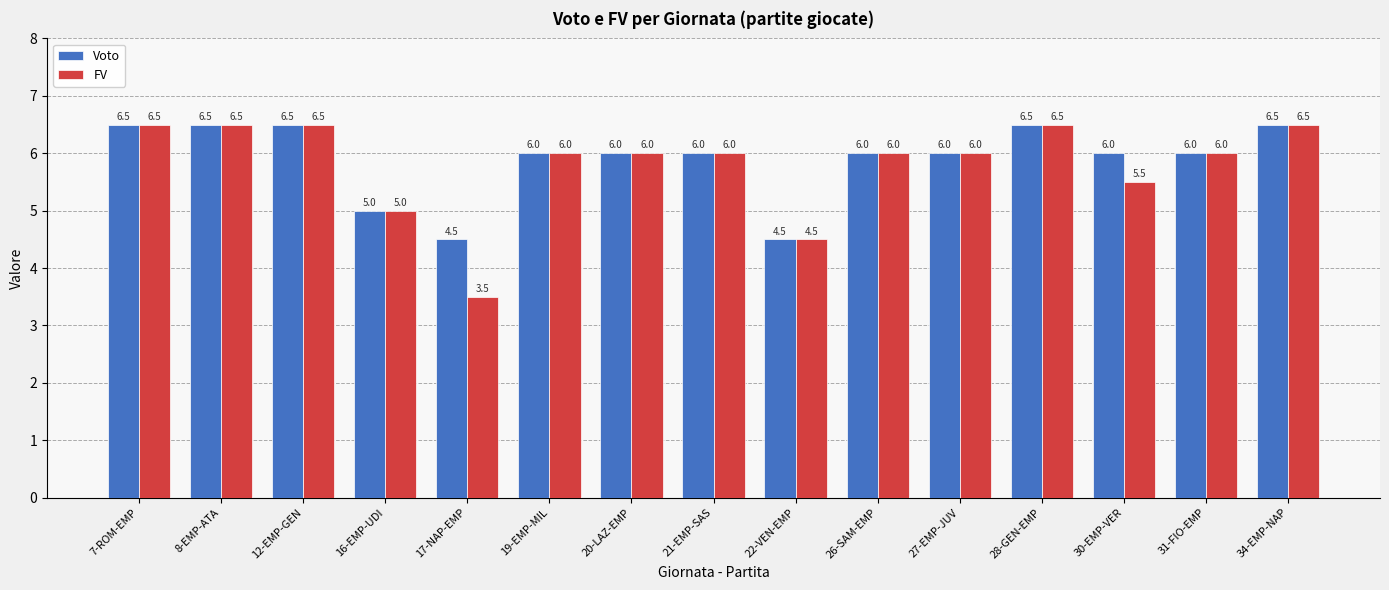

Reading left to right, transcribe all the data shown in this chart.

Voto: 6.5	6.5	6.5	5.0	4.5	6.0	6.0	6.0	4.5	6.0	6.0	6.5	6.0	6.0	6.5
FV: 6.5	6.5	6.5	5.0	3.5	6.0	6.0	6.0	4.5	6.0	6.0	6.5	5.5	6.0	6.5